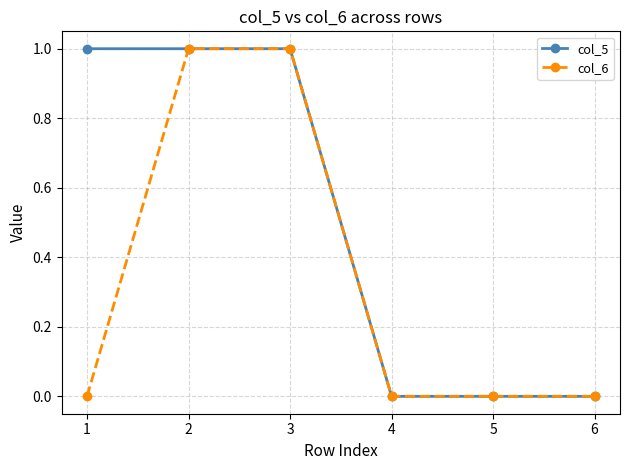

Is the value of col_6 at 1 greater than the value of col_5 at 1?

No